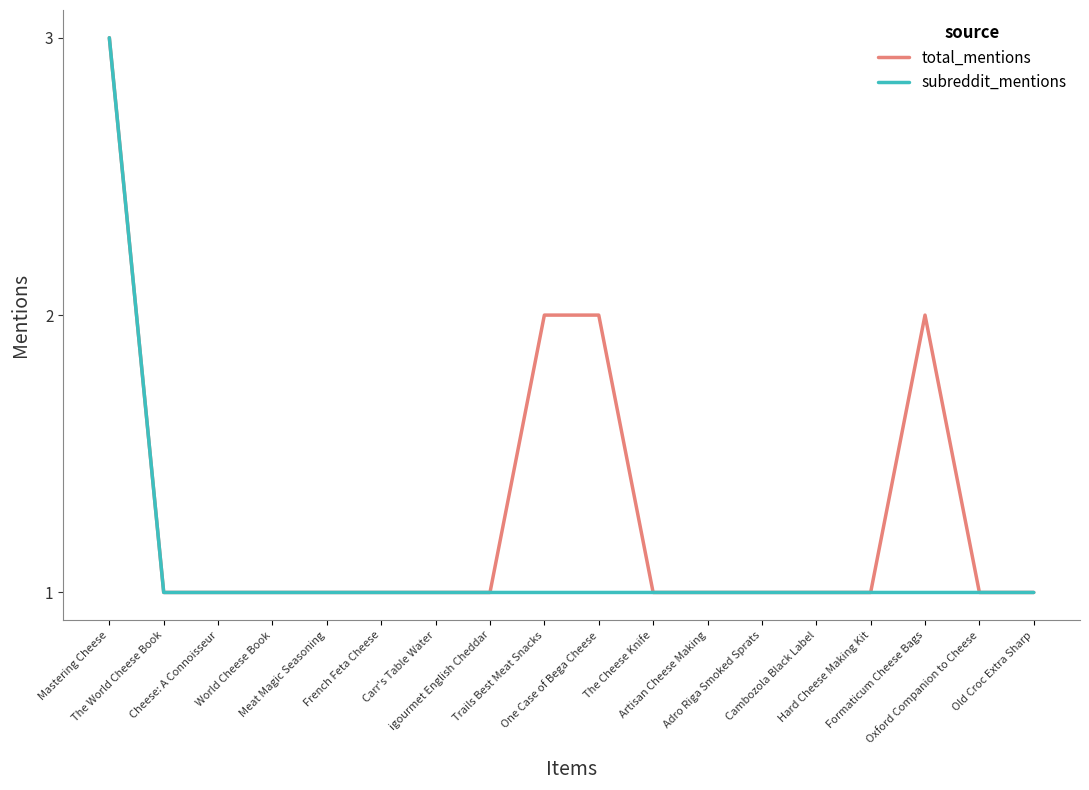

At which category is the sum across all series the highest?

Mastering Cheese